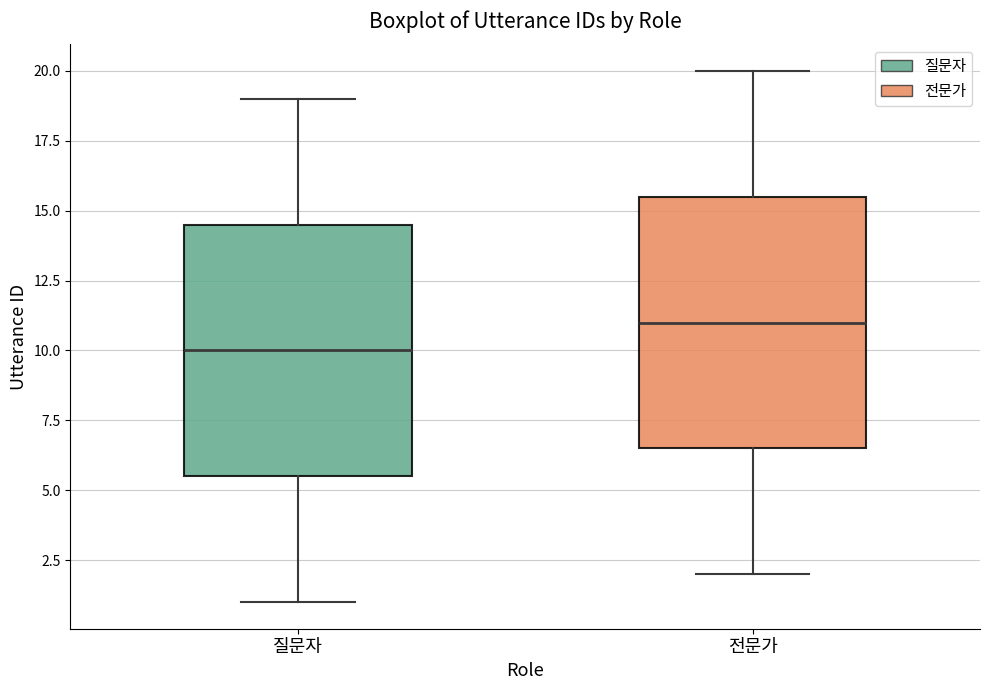

Where is the lower edge of the box for 질문자 on the y-axis? The values are not printed on the chart, so give them approximately, as read against the axis.

5.5